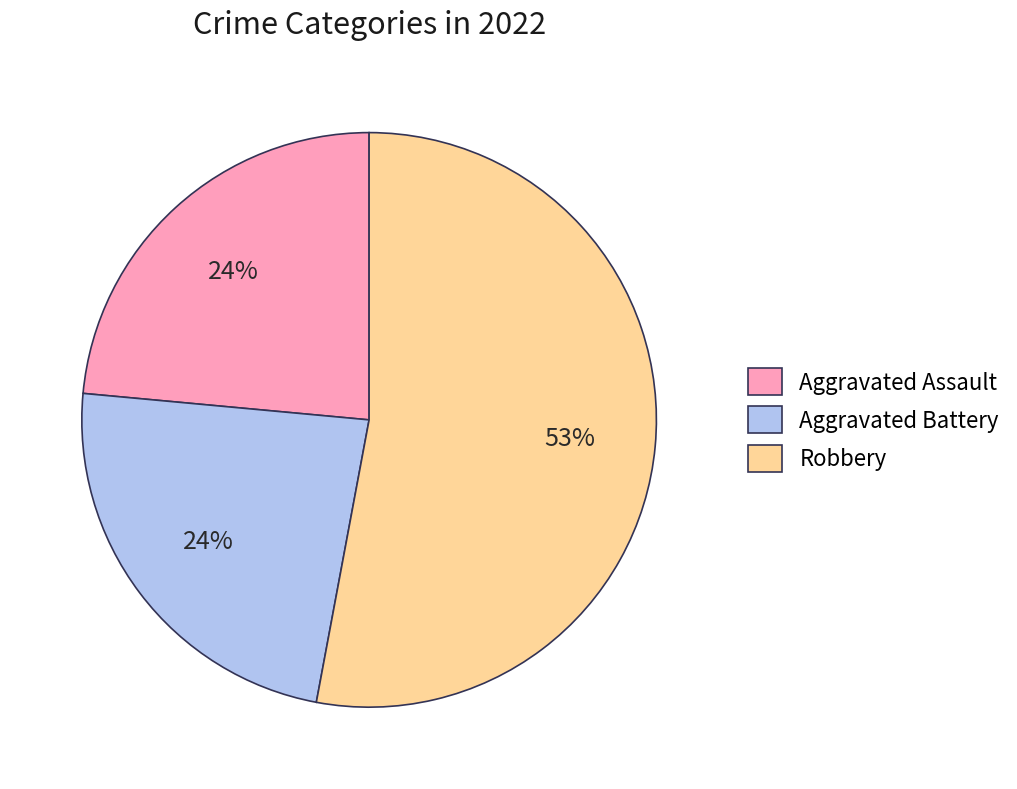

Which category has the biggest portion of the pie?

Robbery